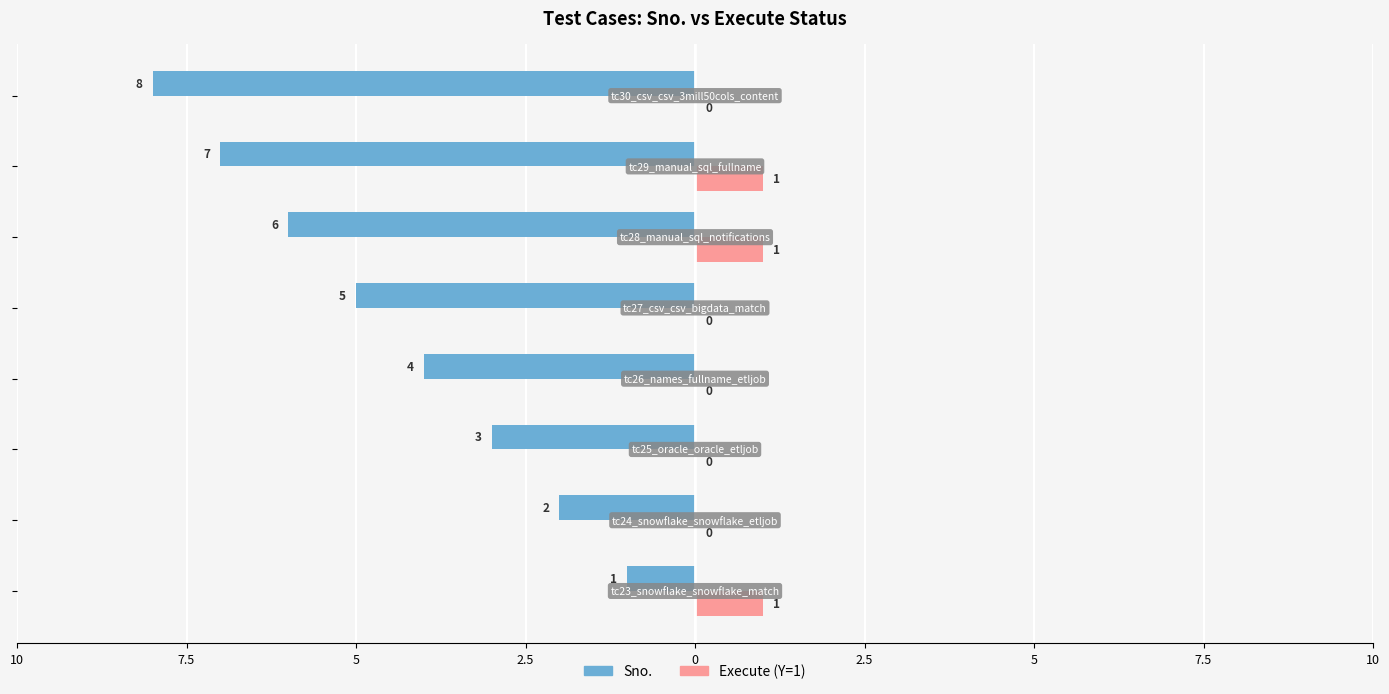

Reading left to right, list all the values displayed in this chart.

Sno.: 10=-1	7.5=-2	5=-3	2.5=-4	0=-5	2.5=-6	5=-7	7.5=-8
Execute (Y=1): 10=1	7.5=0	5=0	2.5=0	0=0	2.5=1	5=1	7.5=0